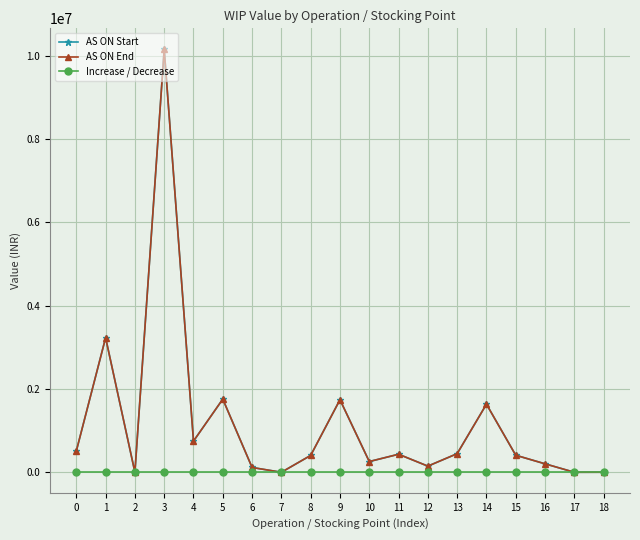

What is the difference between the AS ON Start values at 14 and 7?

1634348.9